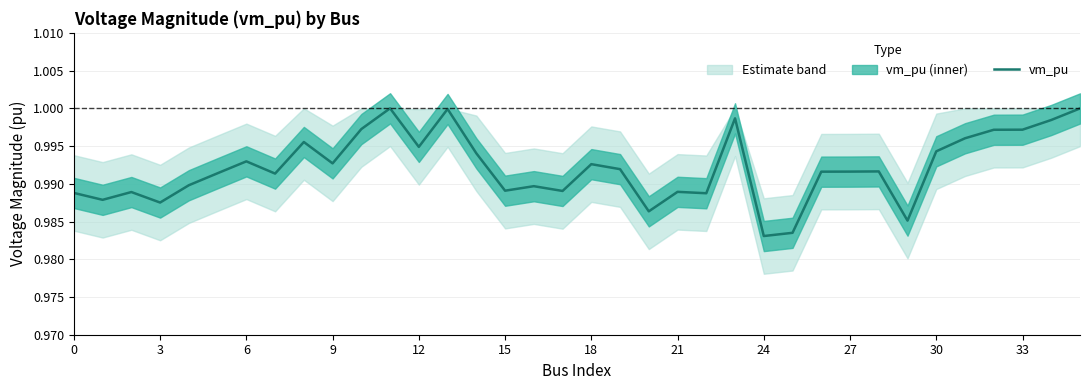

What is the label of the 34th point from the left?

33